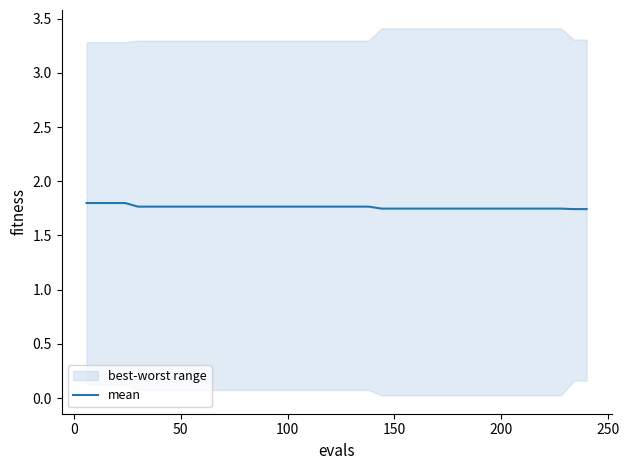

Count the number of categories in the chart.

40